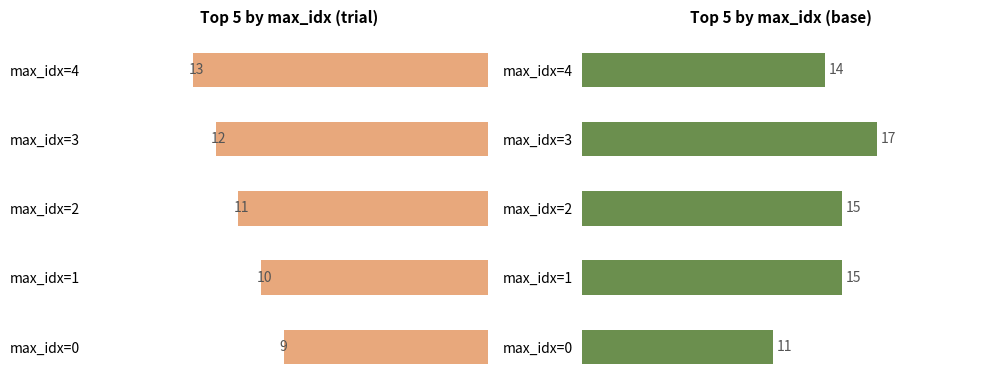

Reading left to right, transcribe all the data shown in this chart.

trial: 9	10	11	12	13
base: 11	15	15	17	14